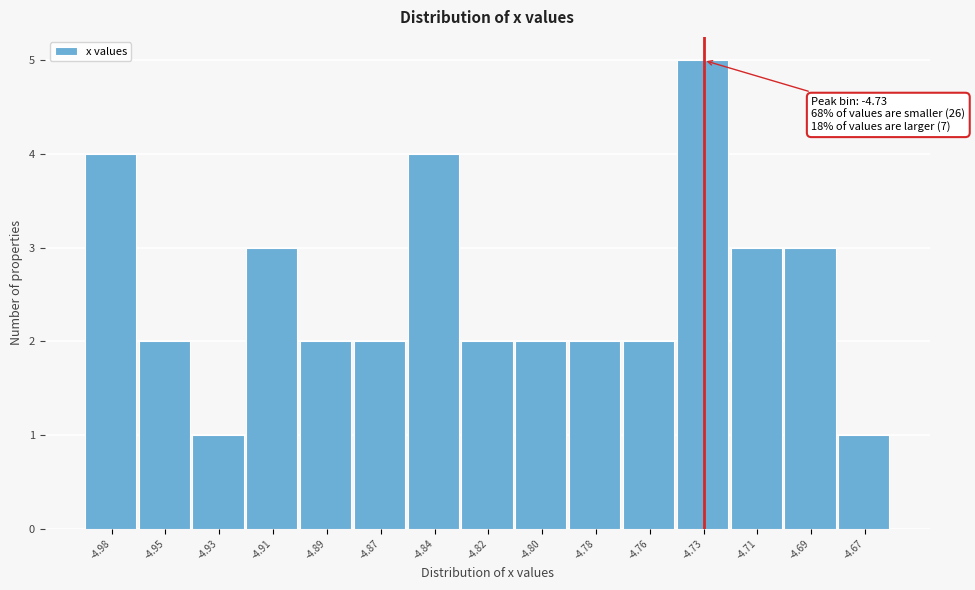

Reading right to left, list all the values displayed in this chart.

-4.67=1	-4.69=3	-4.71=3	-4.73=5	-4.76=2	-4.78=2	-4.80=2	-4.82=2	-4.84=4	-4.87=2	-4.89=2	-4.91=3	-4.93=1	-4.95=2	-4.98=4